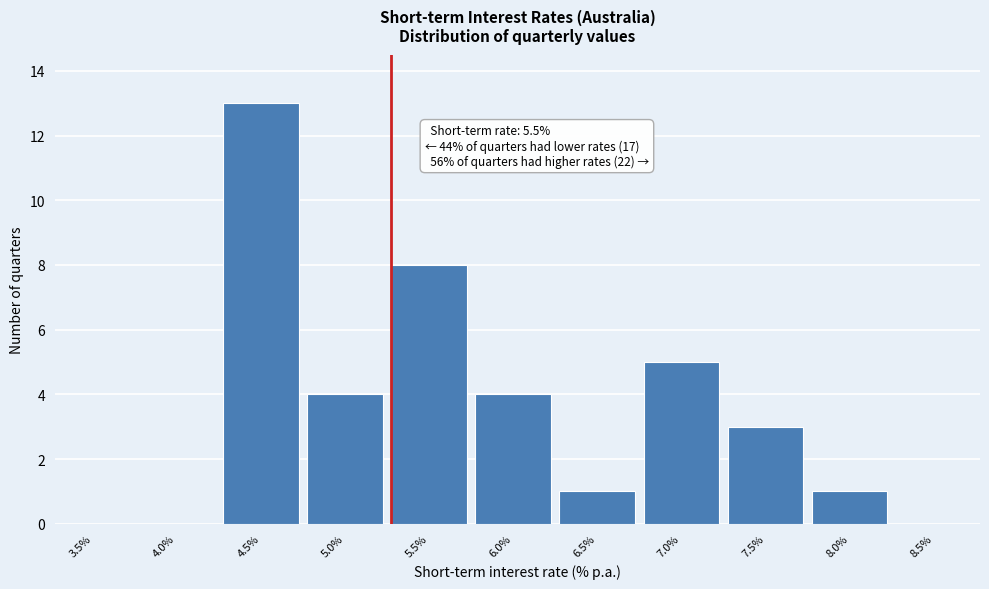

Reading right to left, transcribe all the data shown in this chart.

8.5%=0	8.0%=1	7.5%=3	7.0%=5	6.5%=1	6.0%=4	5.5%=8	5.0%=4	4.5%=13	4.0%=0	3.5%=0